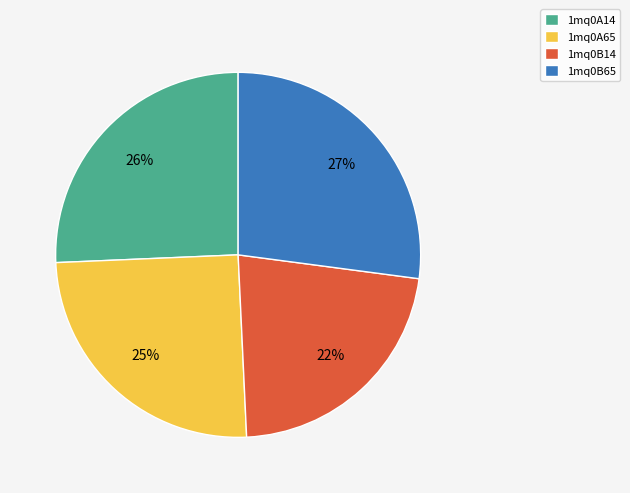

Rank the categories by value from highest to lowest.

1mq0B65, 1mq0A14, 1mq0A65, 1mq0B14